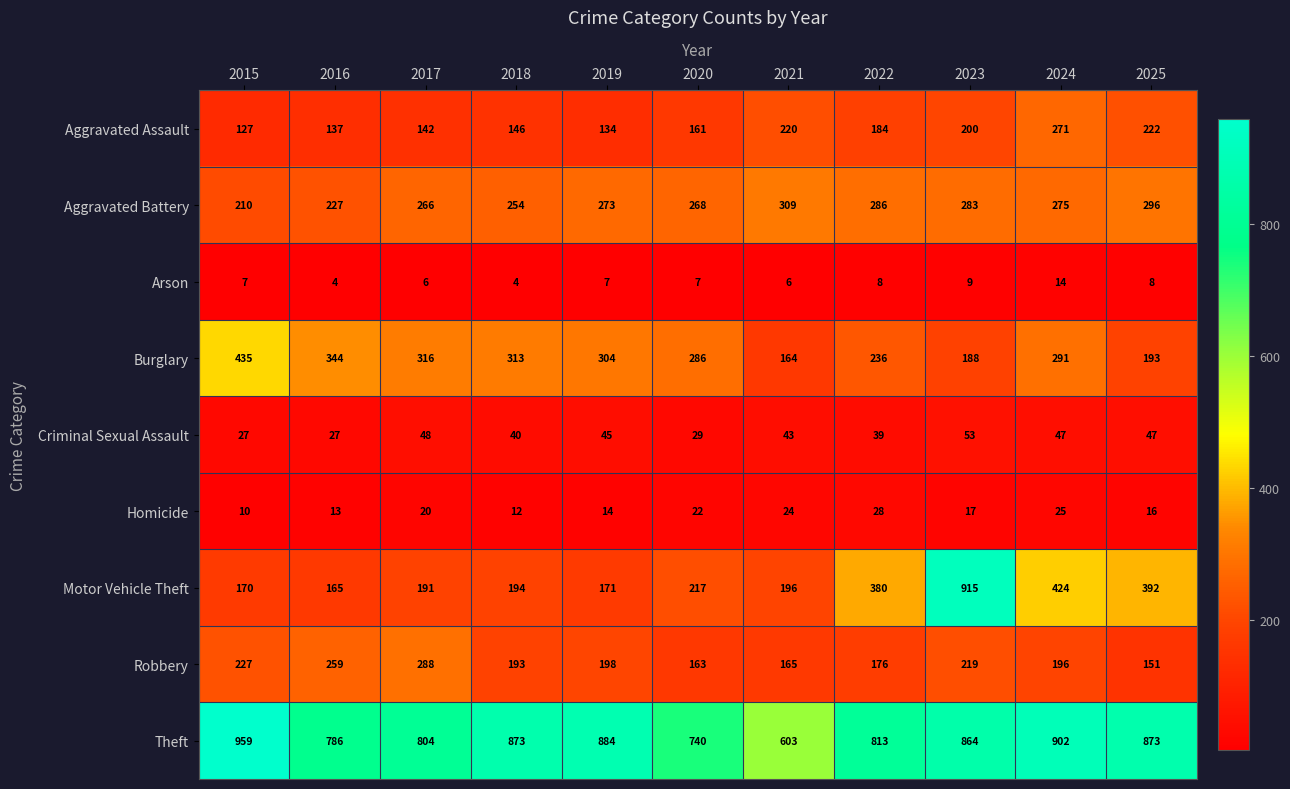

How many distinct data groups are displayed?

9